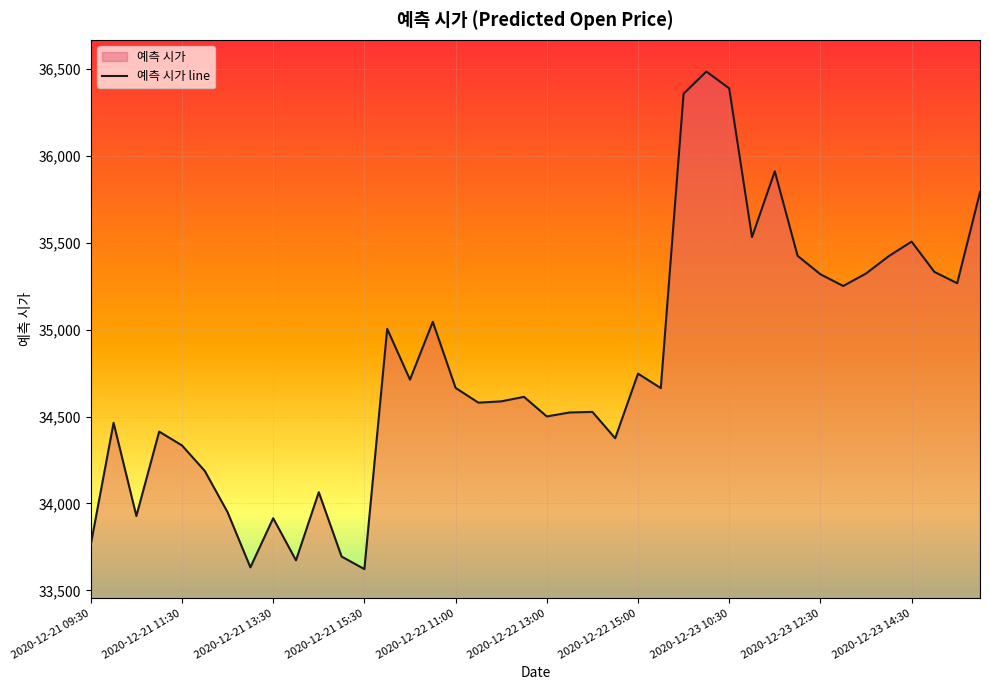

Between 39 and 14, which is larger?

39